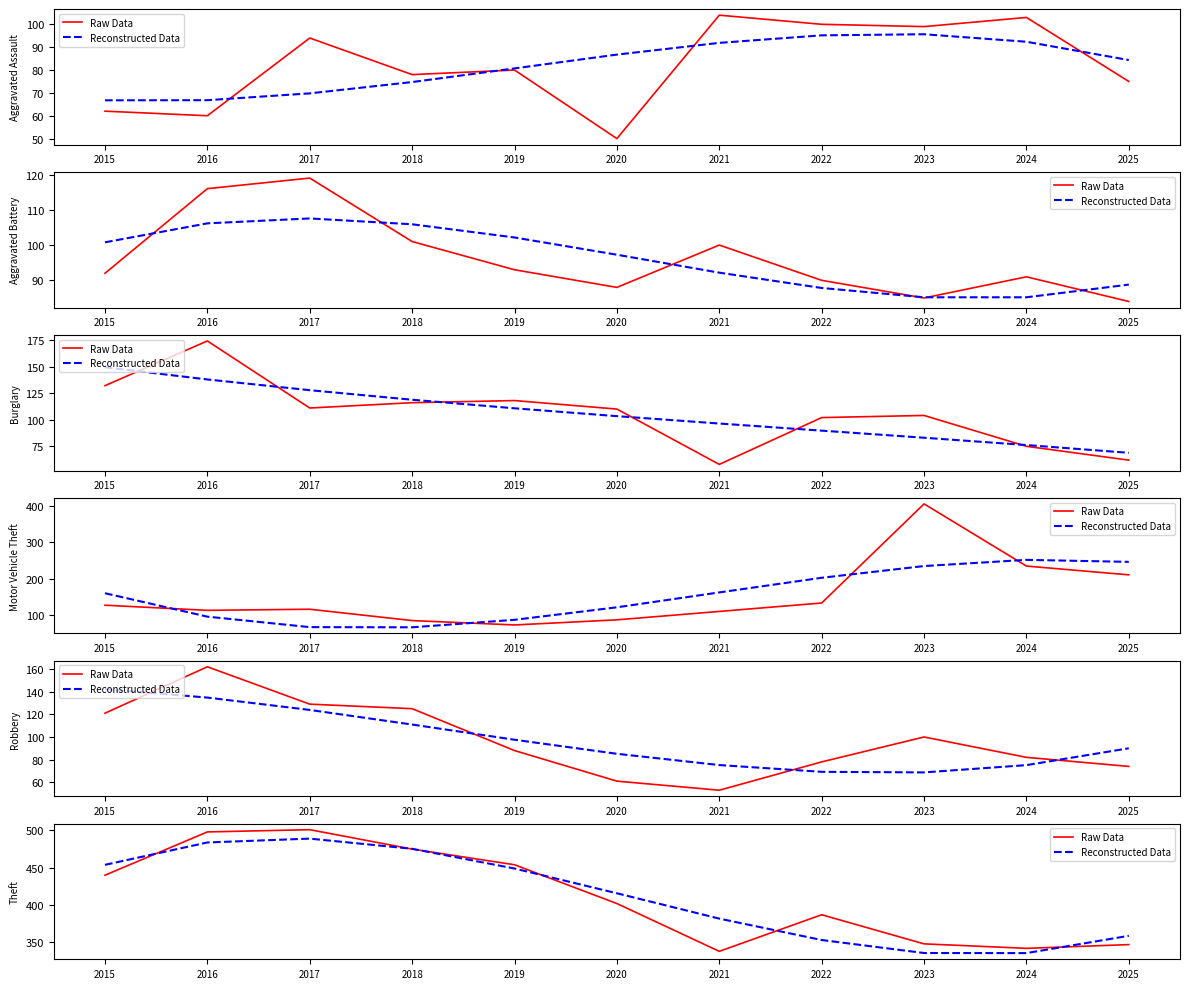

What are all the series names shown in the legend?

Raw Data, Reconstructed Data